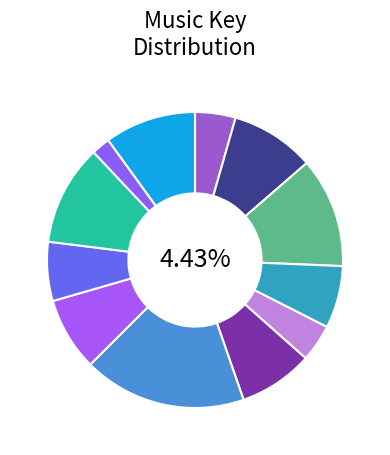

Do 12 and 36 together represent more than half of the pie?

No